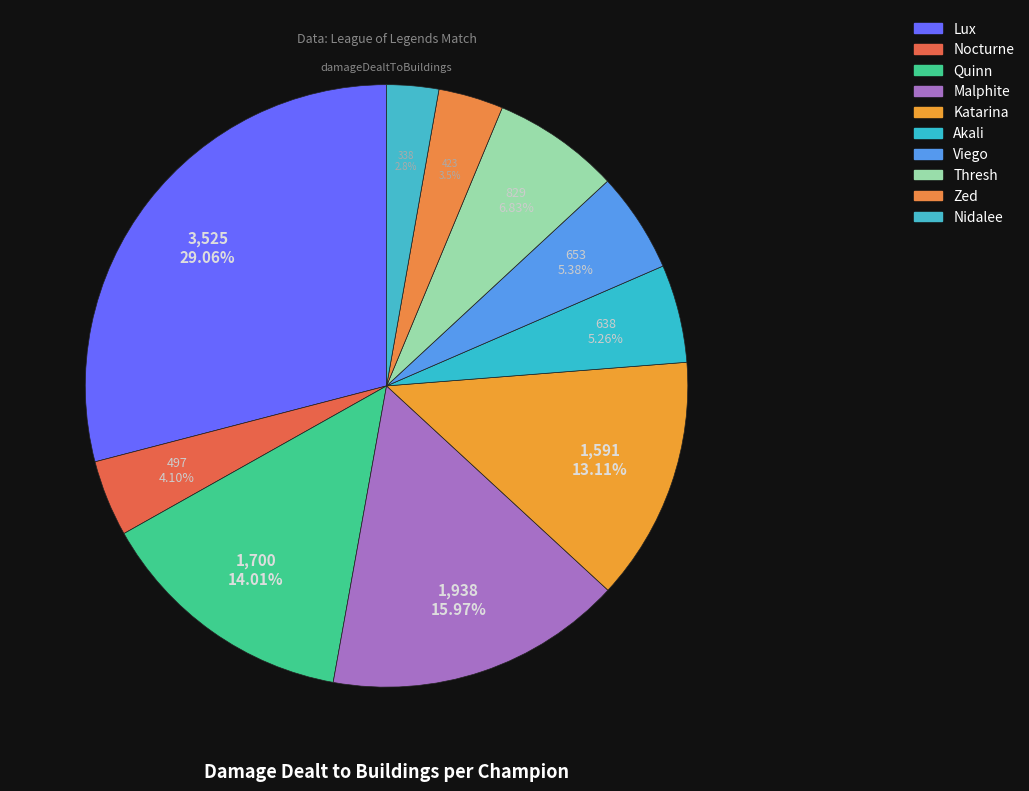

Which category has the biggest portion of the pie?

Lux